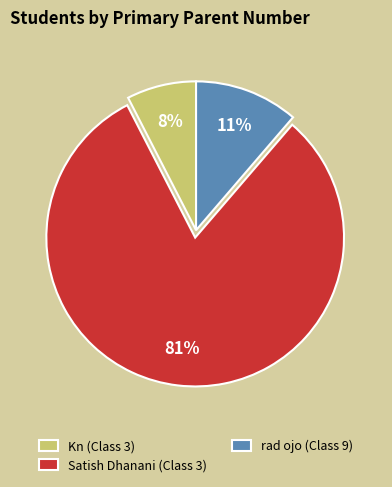

True or false: Kn (Class 3) accounts for 8% of the total.

True